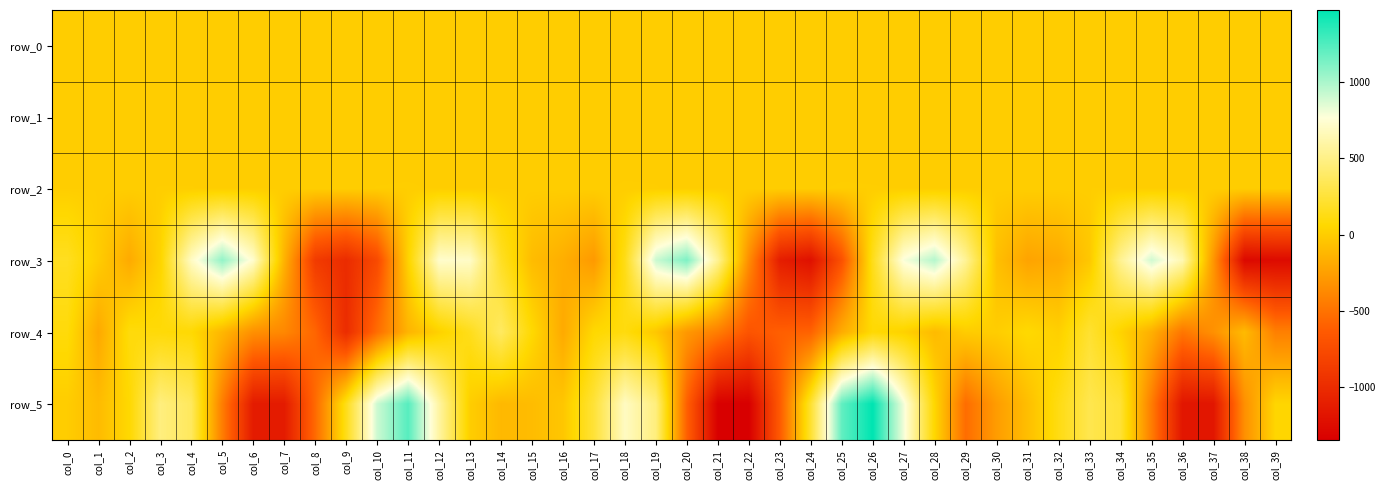

List the labels in order of row_0 value, smallest first.

col_24, col_9, col_8, col_39, col_23, col_10, col_7, col_38, col_17, col_3, col_22, col_37, col_30, col_2, col_18, col_25, col_16, col_31, col_32, col_15, col_1, col_33, col_14, col_0, col_29, col_6, col_36, col_21, col_4, col_11, col_34, col_19, col_13, col_26, col_35, col_5, col_28, col_12, col_27, col_20